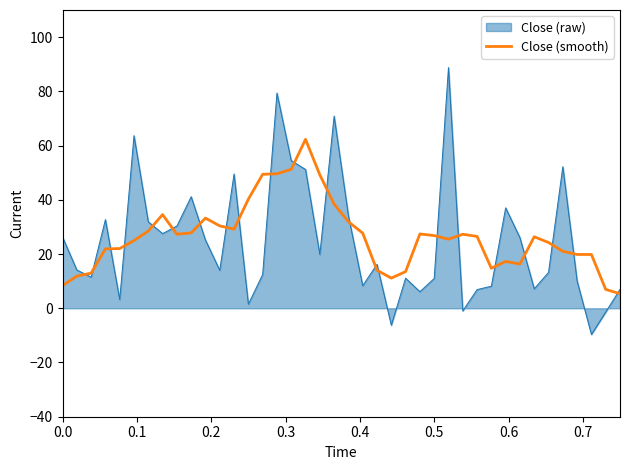

Rank the series by their maximum value, from lowest to highest.

Close (smooth), Close (raw)